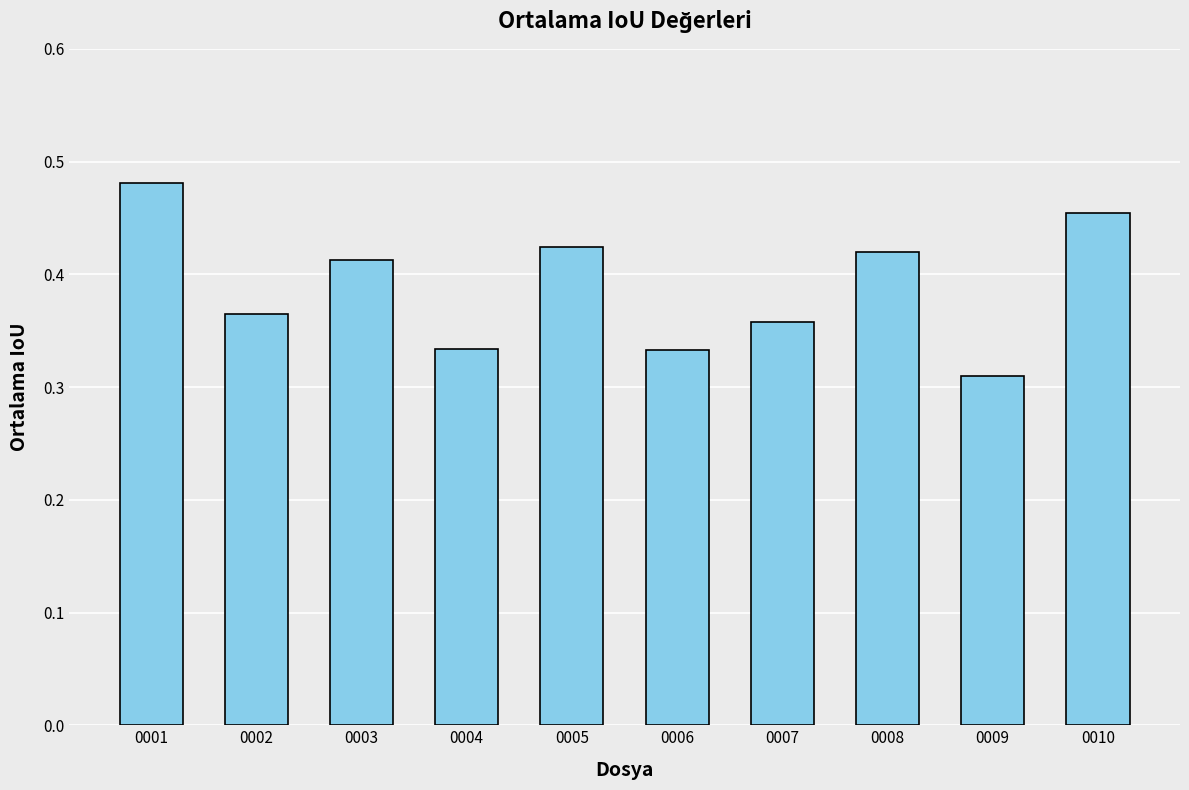

What is the sum of the values at 0007 and 0009?

0.7